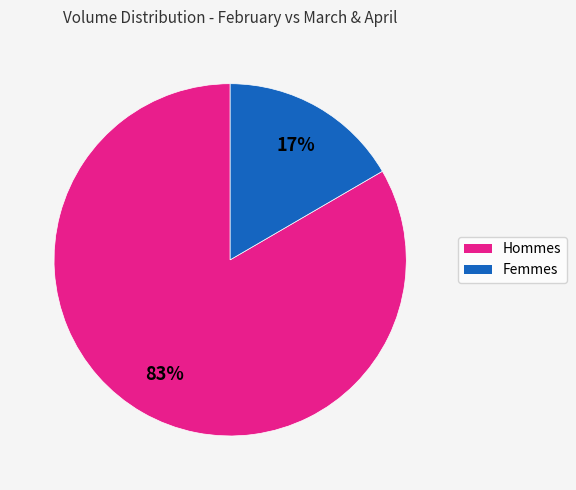

What percentage is the Femmes slice, to the nearest percent?

17%